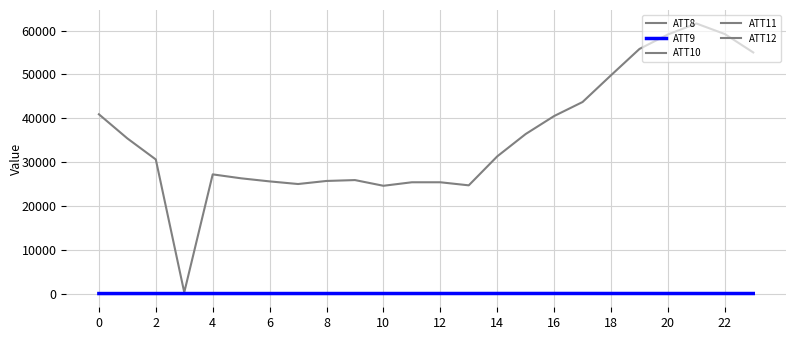

Is this an area chart (filled region under the line)?

No